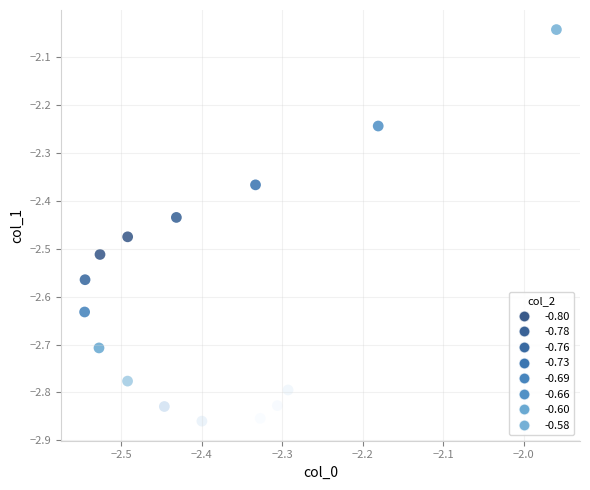

What is the range of Y values (max minus min)?

0.8